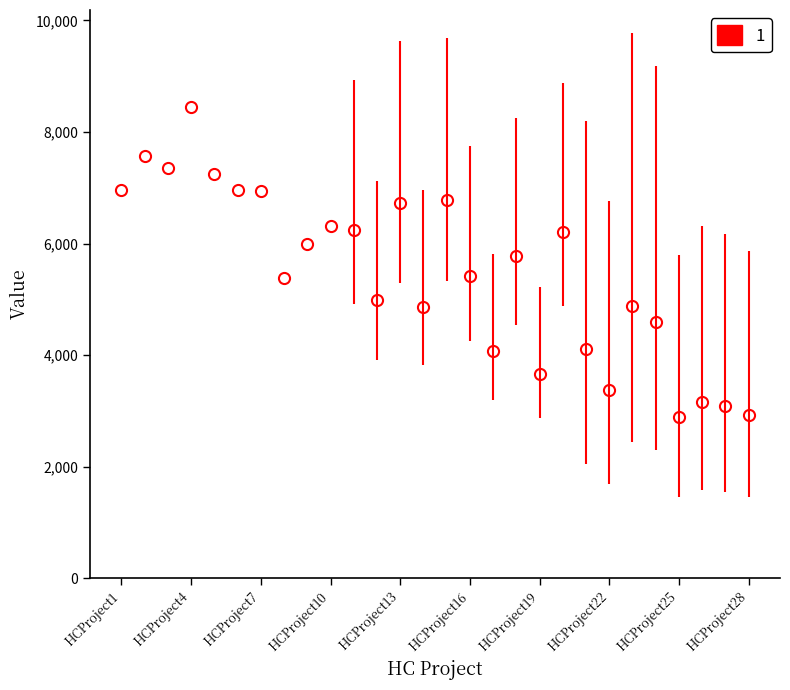

What is the value of the 15th point from the left?

6780